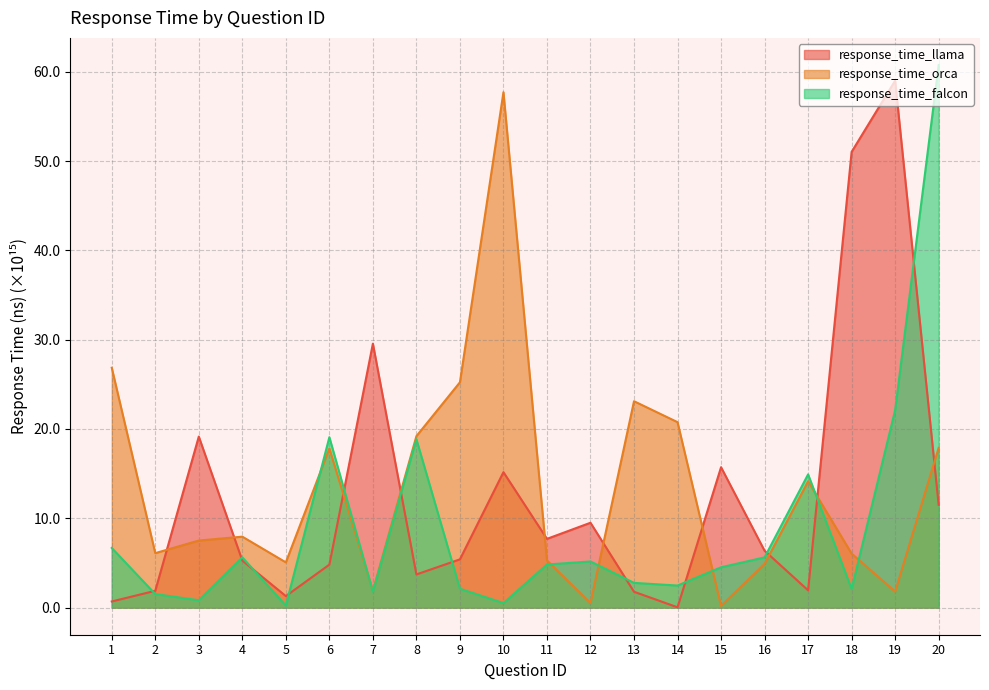

Does the chart display data point markers on the line(s)?

No